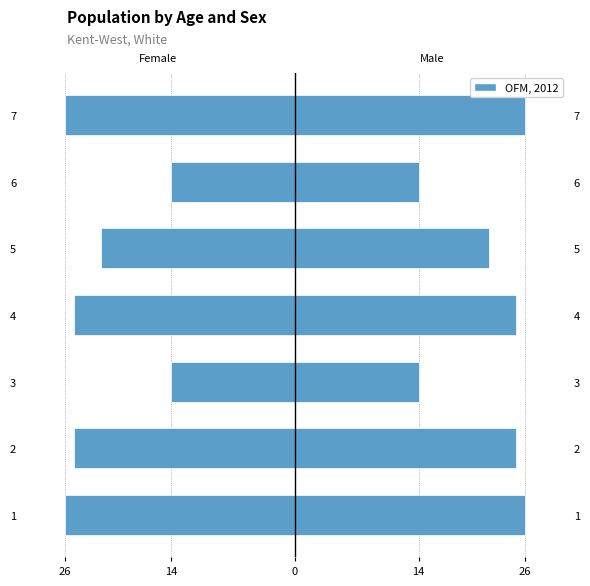

What is the difference between the maximum and minimum values in the Male series?

12